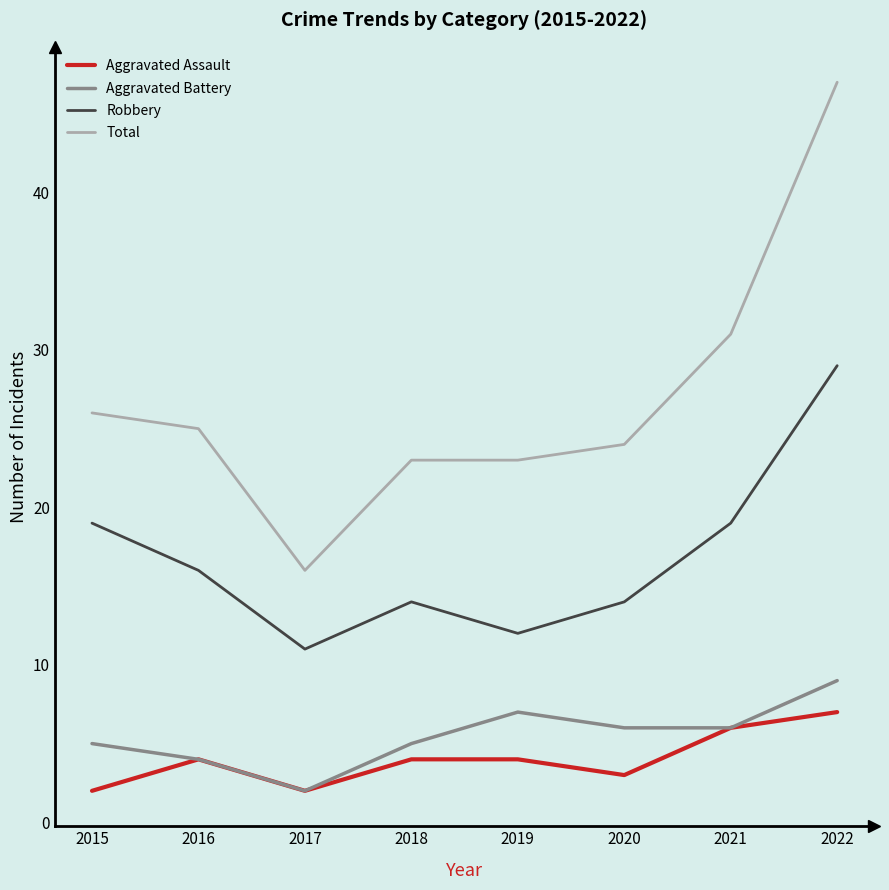

At which label does Total first exceed 25?

2015